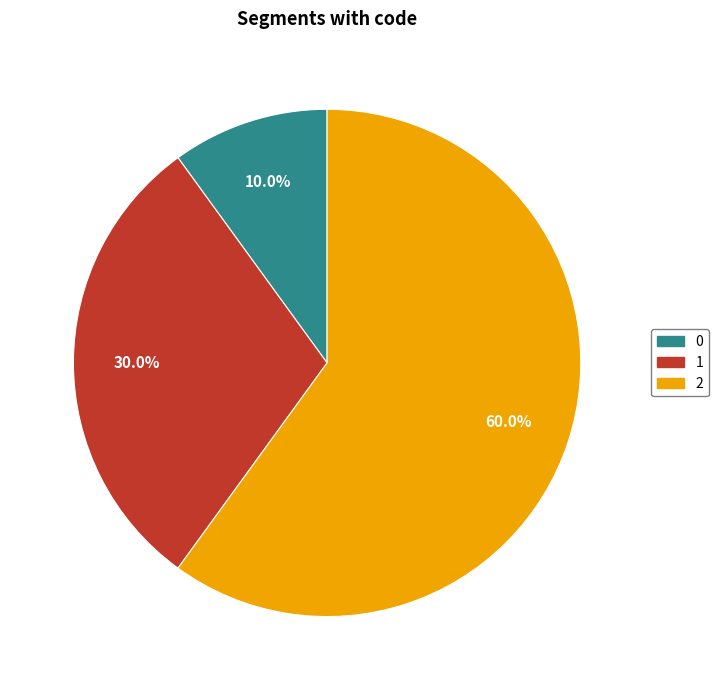

Rank the categories by value from highest to lowest.

2, 1, 0